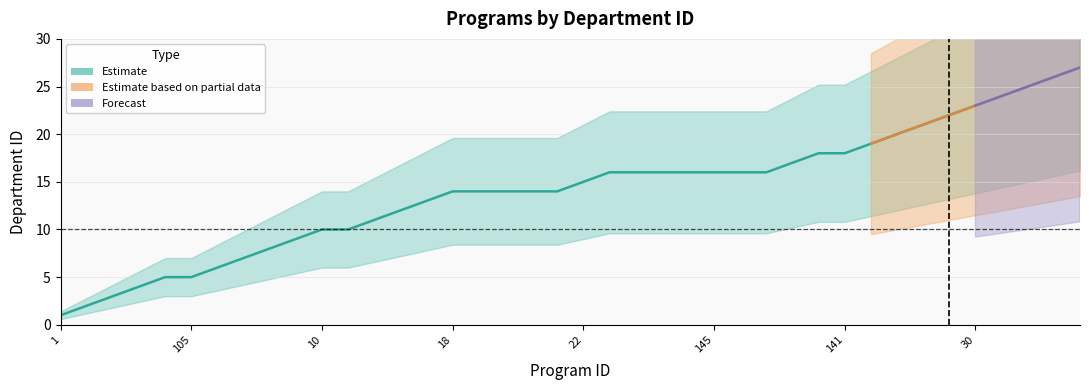

The Estimate series shows 26 at 23. True or false?

False